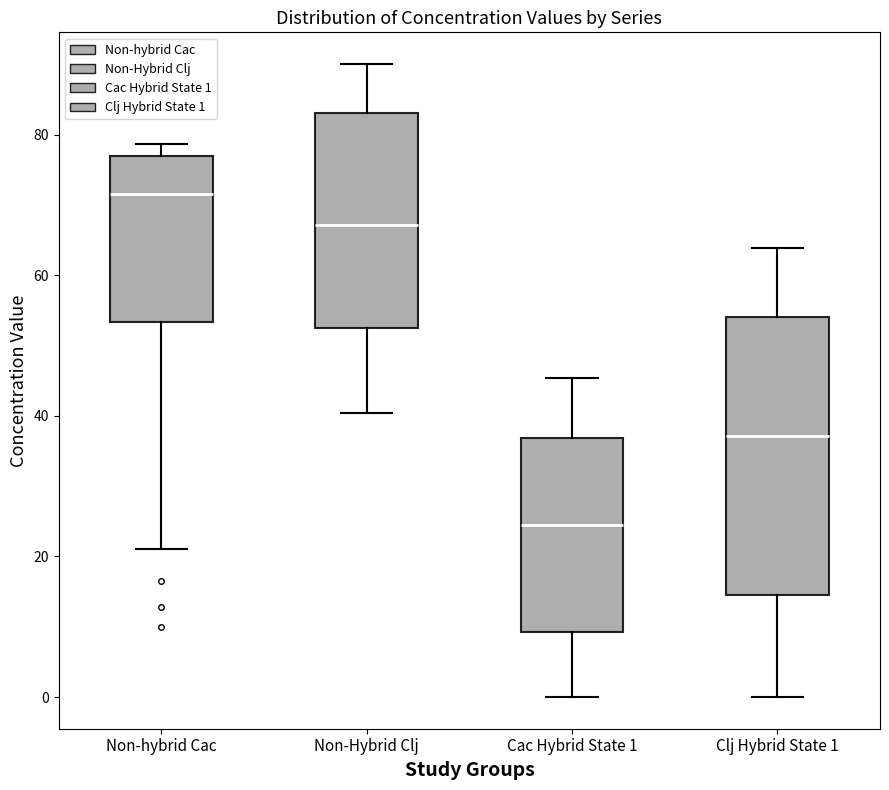

Reading left to right, read every box against the y-axis: the position of its median line, the range the box covers, and the ends of its whiskers. The values are not printed on the chart, so give them approximately, as read against the axis.

Non-hybrid Cac: median 72, box 54 to 76, whiskers 22 to 78
Non-Hybrid Clj: median 68, box 52 to 84, whiskers 40 to 90
Cac Hybrid State 1: median 24, box 10 to 36, whiskers 0 to 46
Clj Hybrid State 1: median 38, box 14 to 54, whiskers 0 to 64